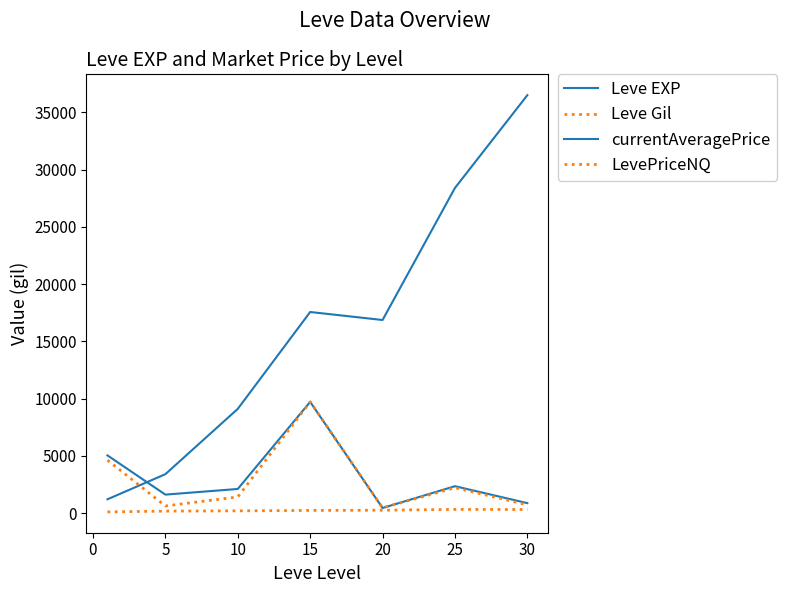

What is the lowest value of the Leve EXP series?

1213.3